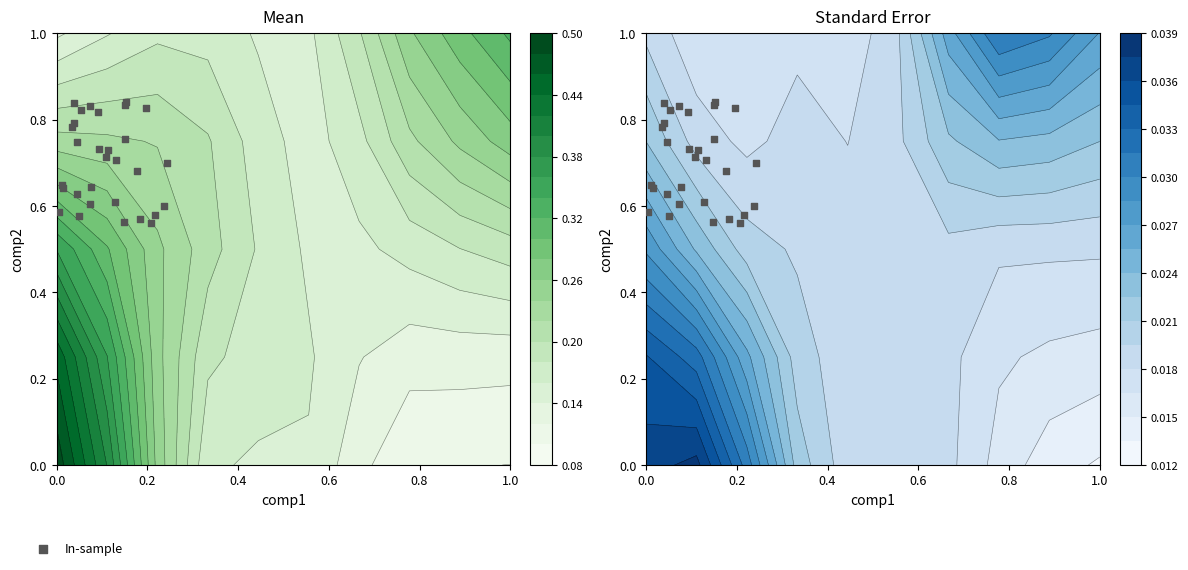

Reading left to right, transcribe all the data shown in this chart.

0.7	0.6	0.6	0.8	0.8	0.8	0.6	0.6	0.8	0.7	0.6	0.7	0.6	0.8	0.6	0.7	0.6	0.7	0.7	0.6	0.8	0.8	0.8	0.8	0.7	0.8	0.6	0.6	0.6	0.6